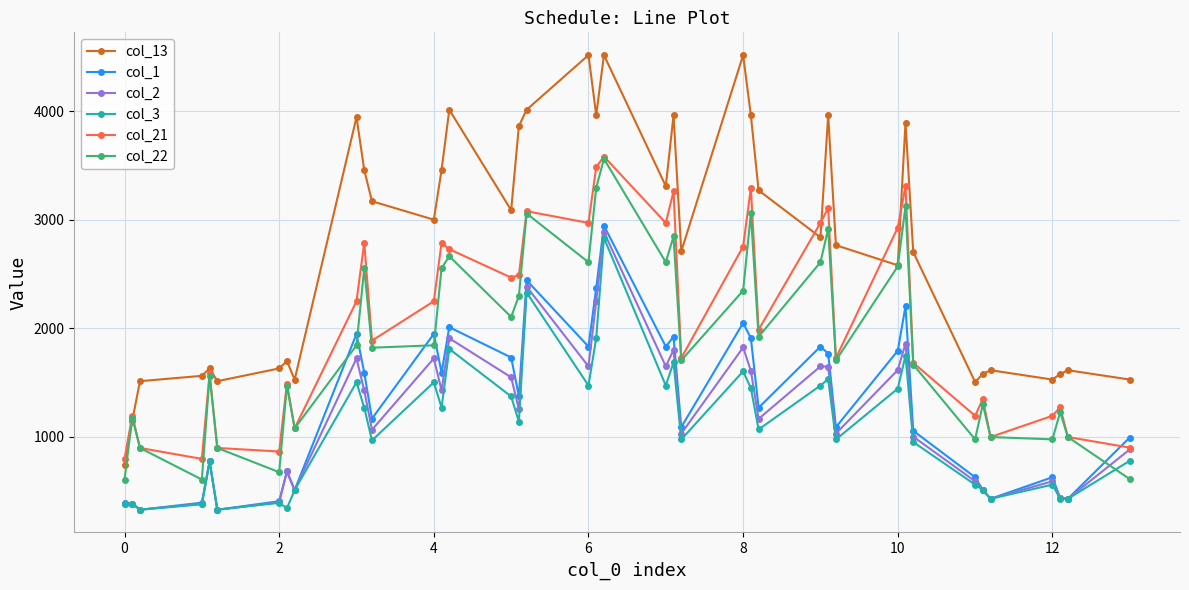

Does the chart have visible grid lines?

Yes